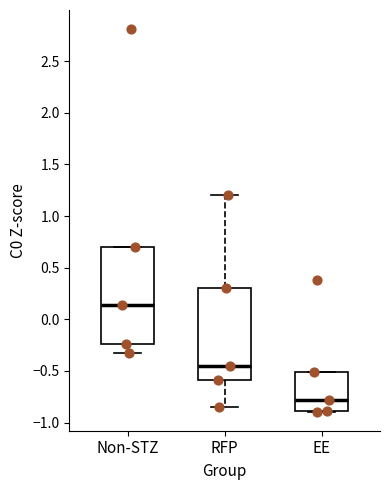

Reading left to right, transcribe this box plot: for each box, give where its median line is, the range the box spans, and where its two whiskers end, as read against the y-axis. The values are not printed on the chart, so give them approximately, as read against the axis.

Non-STZ: median 0.15, box -0.25 to 0.70, whiskers -0.35 to 0.70
RFP: median -0.45, box -0.60 to 0.30, whiskers -0.85 to 1.20
EE: median -0.80, box -0.90 to -0.50, whiskers -0.90 to -0.50